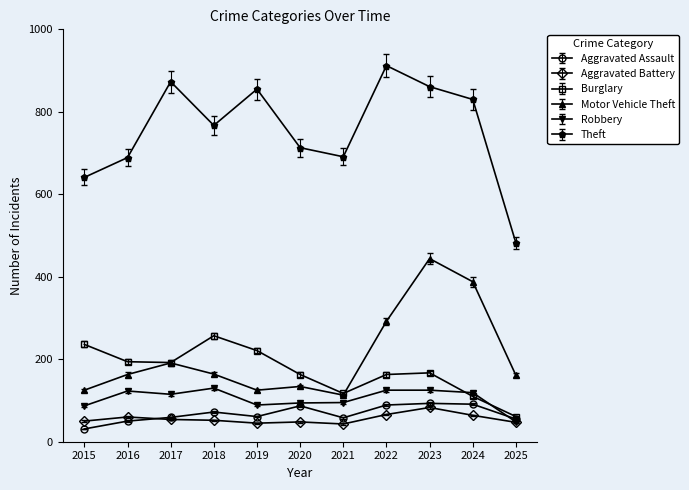

Between 2016 and 2024, which series saw the biggest shift?

Motor Vehicle Theft